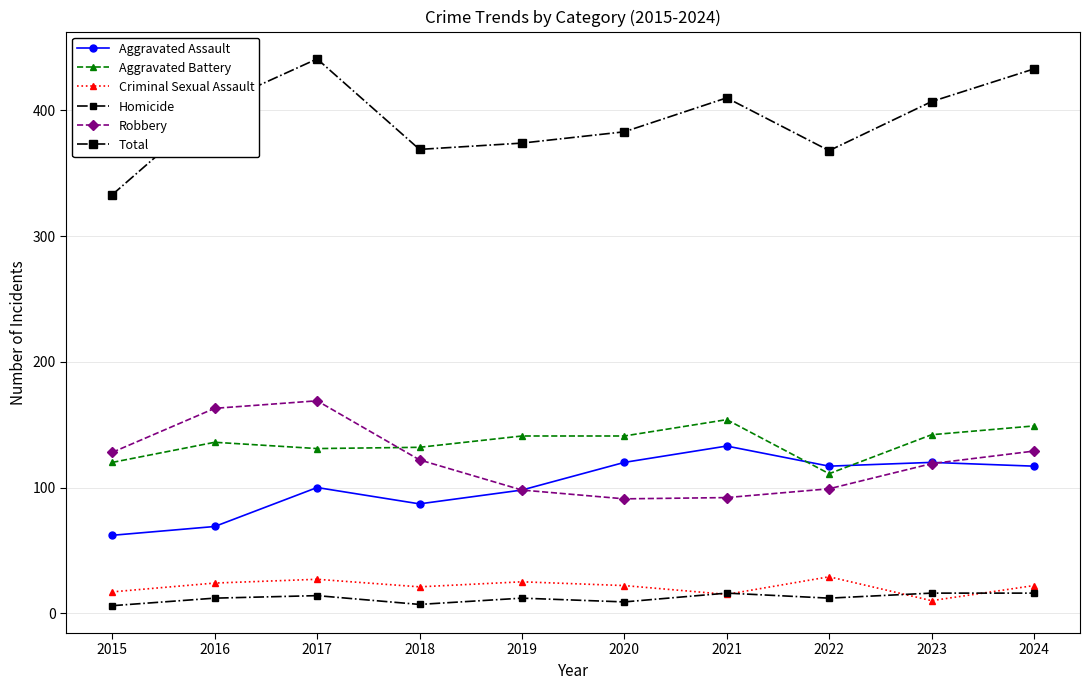

At which category is the sum across all series the highest?

2017